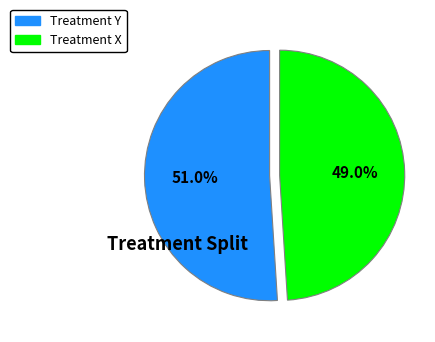

Is there a majority slice in this chart?

Yes